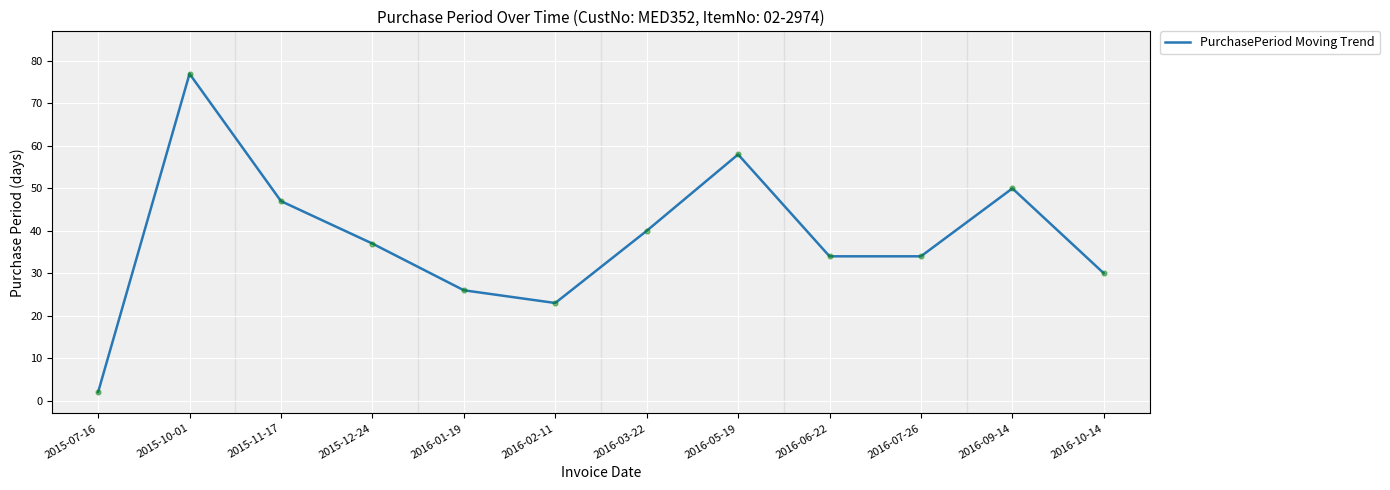

What is the ratio of the value at 2015-10-01 to the value at 2016-06-22?

2.3